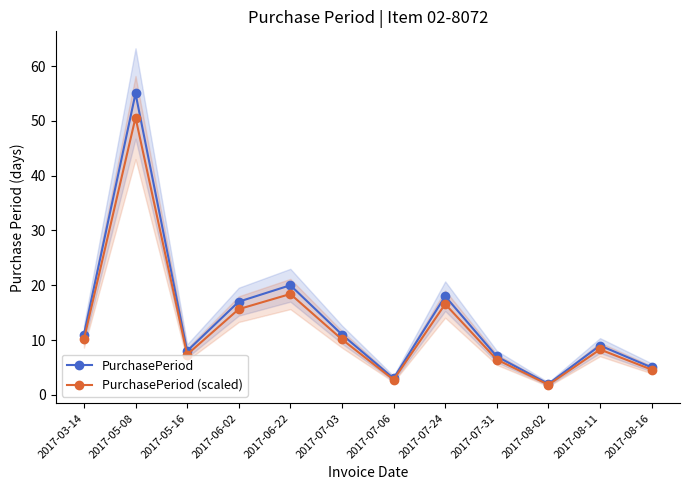

What is the label of the 7th point from the left?

2017-07-06